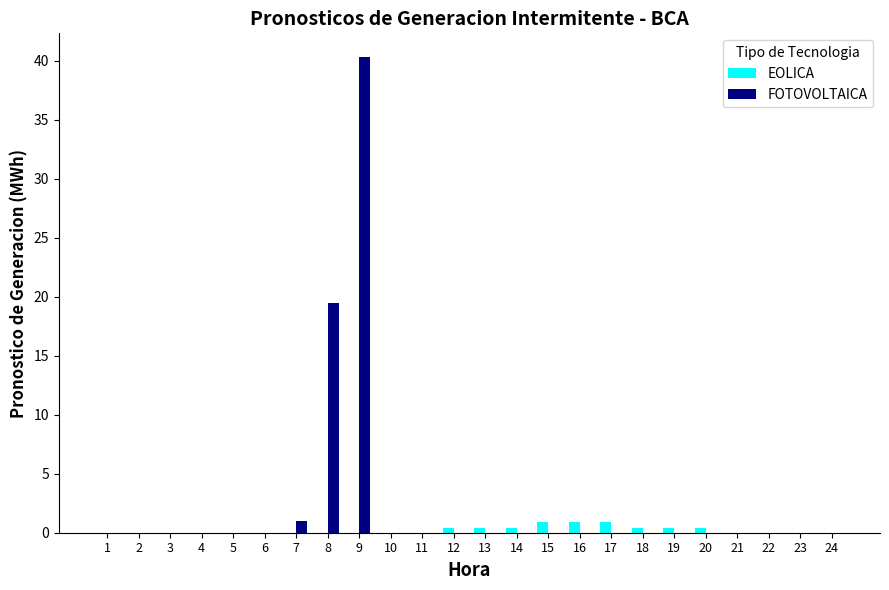

Which category has the highest value across all series?

9